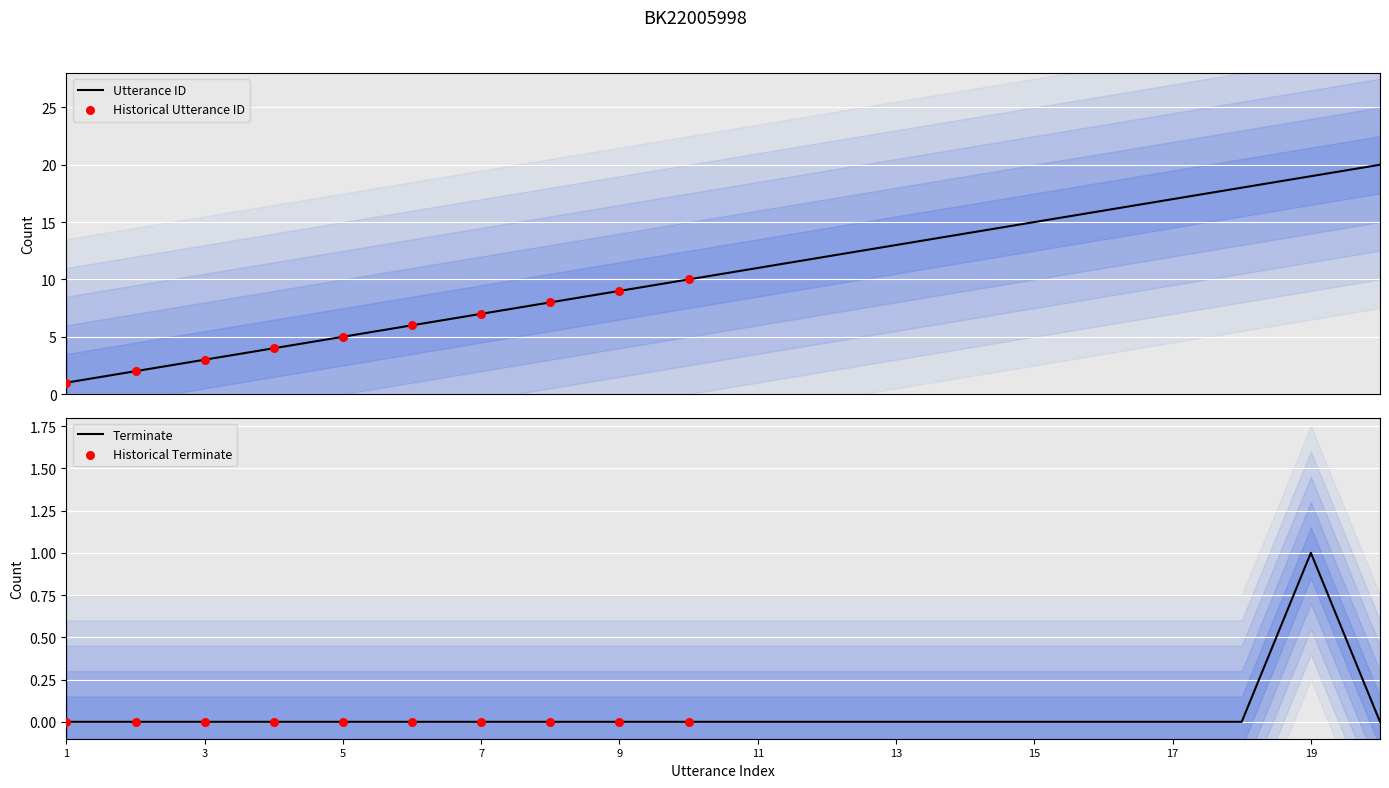

Which series has the largest total across all categories?

utterance_id